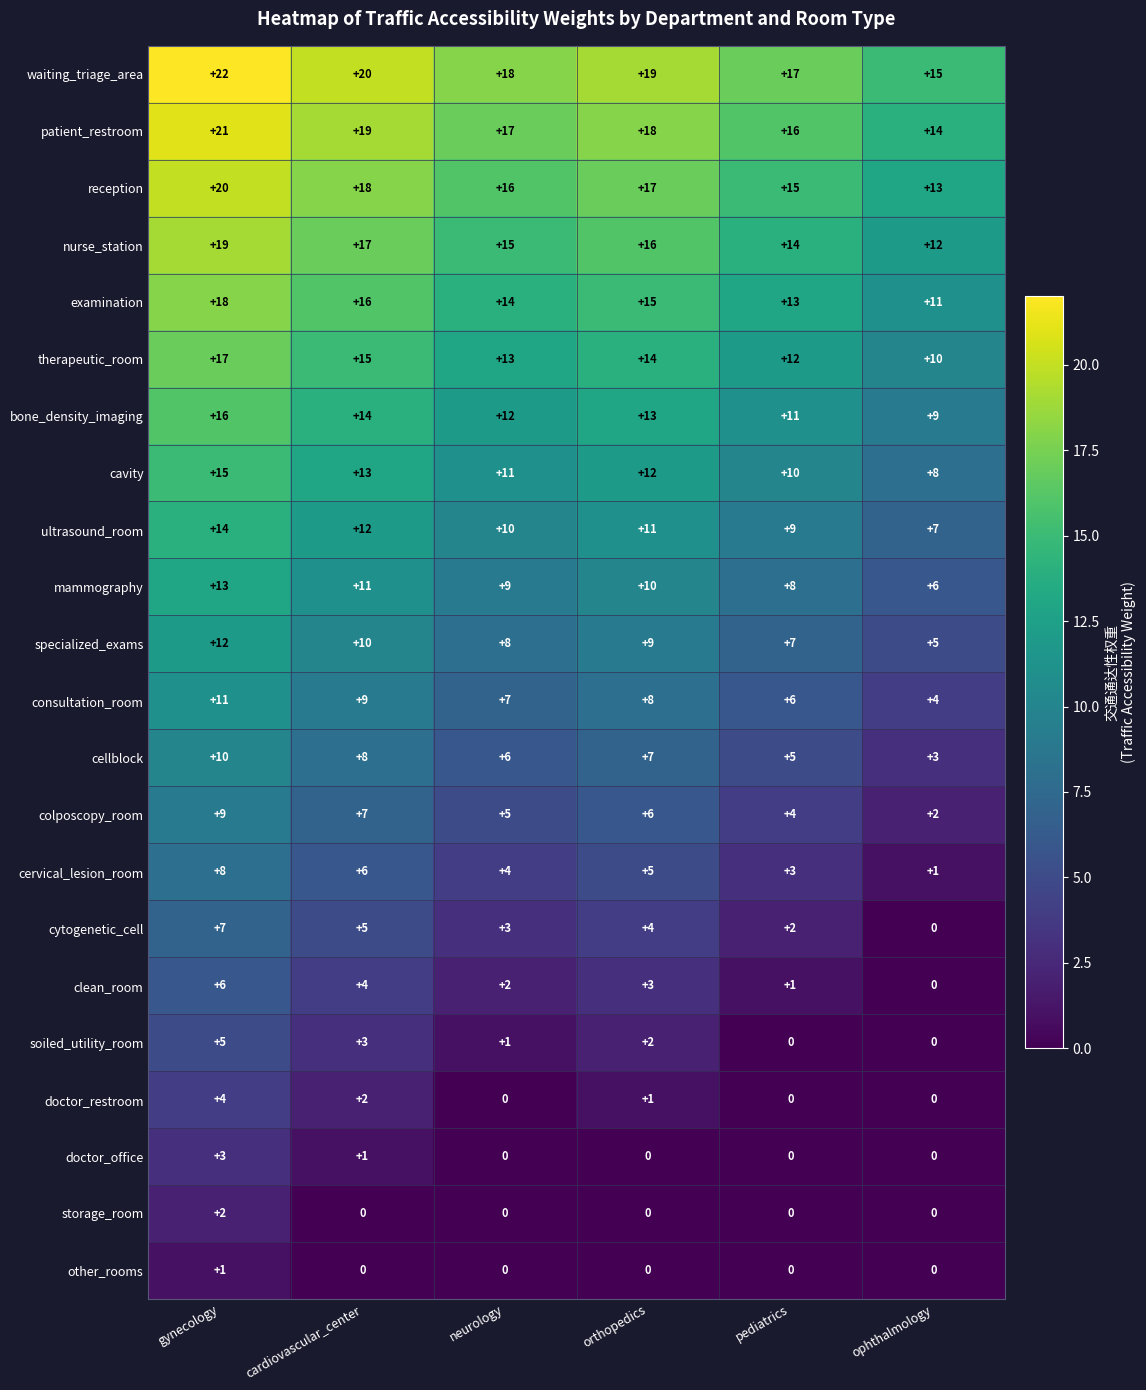

True or false: soiled_utility_room has a value of 1 at neurology.

True